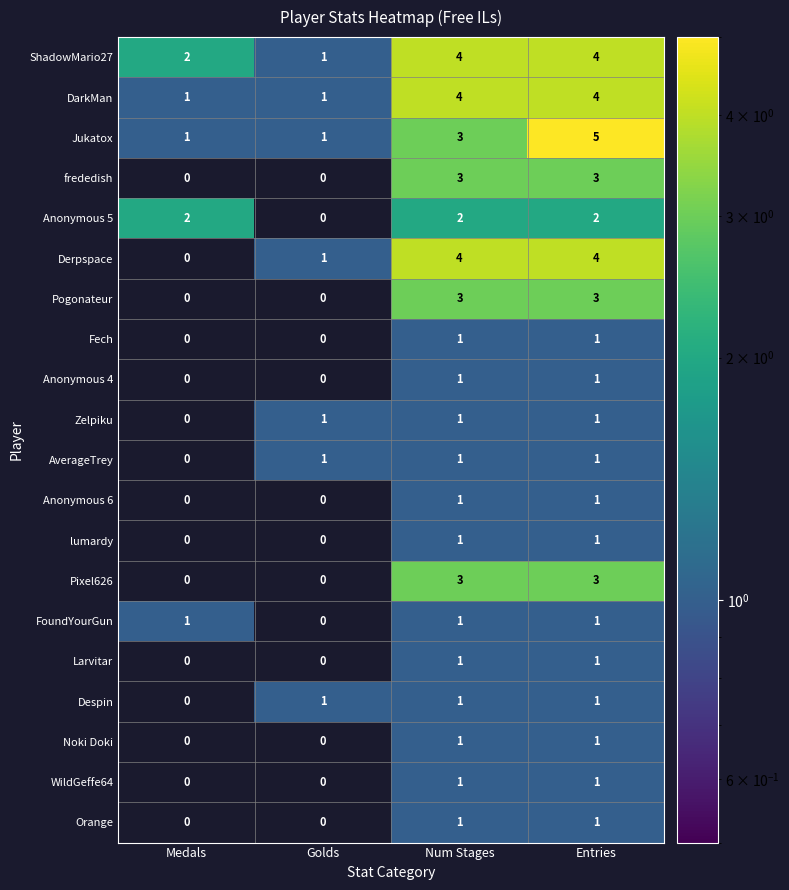

What is the difference between the highest and lowest values at Entries?

4